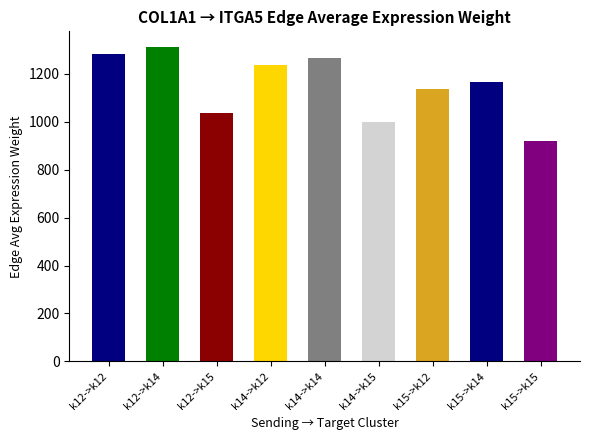

Which has a higher value, k12->k14 or k14->k15?

k12->k14